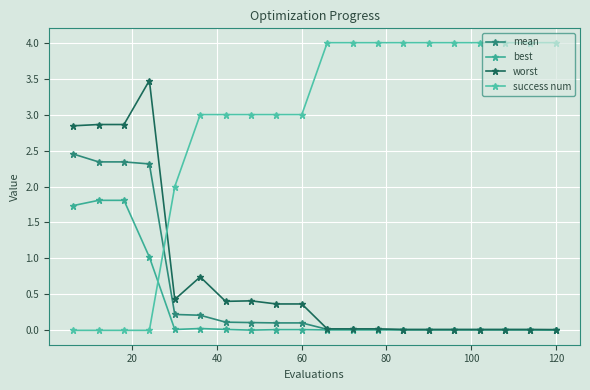

Does the chart have visible grid lines?

Yes